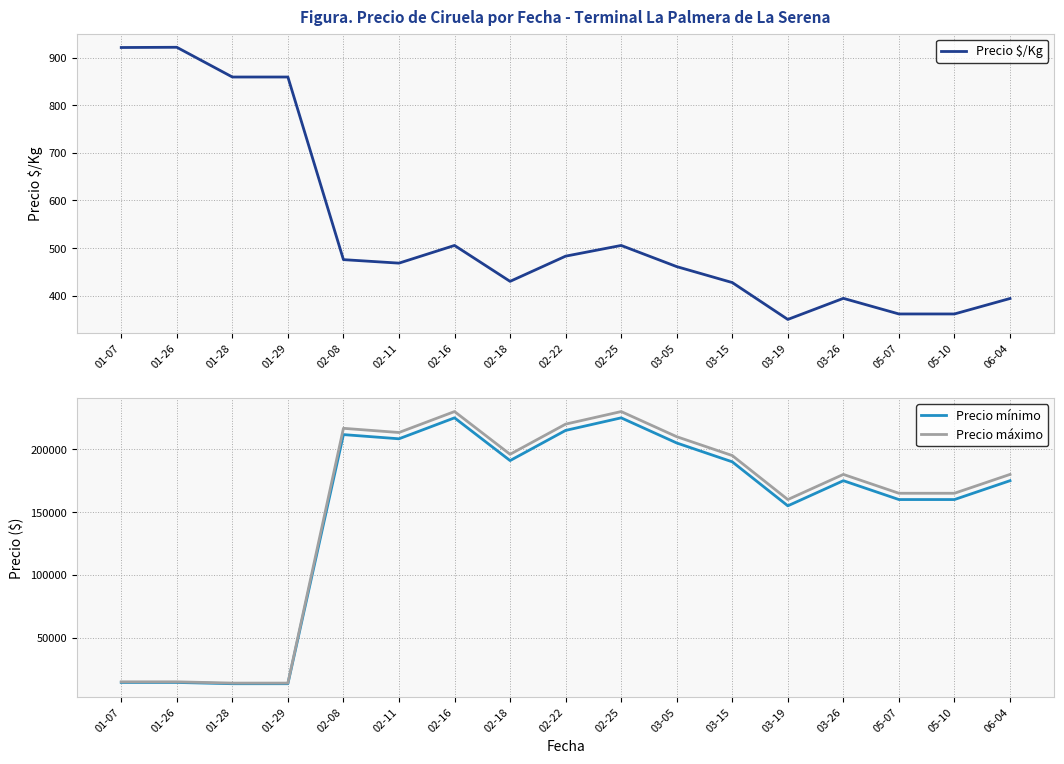

What is the difference between the second highest and second lowest values in the Precio $/Kg series?

560.0